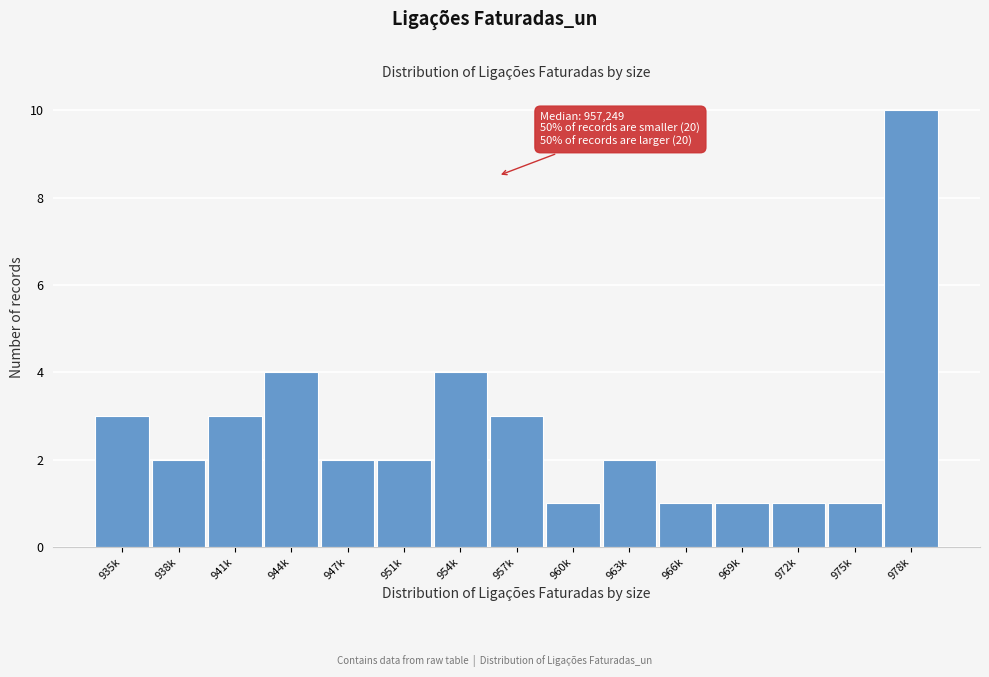

Reading left to right, transcribe all the data shown in this chart.

3	2	3	4	2	2	4	3	1	2	1	1	1	1	10